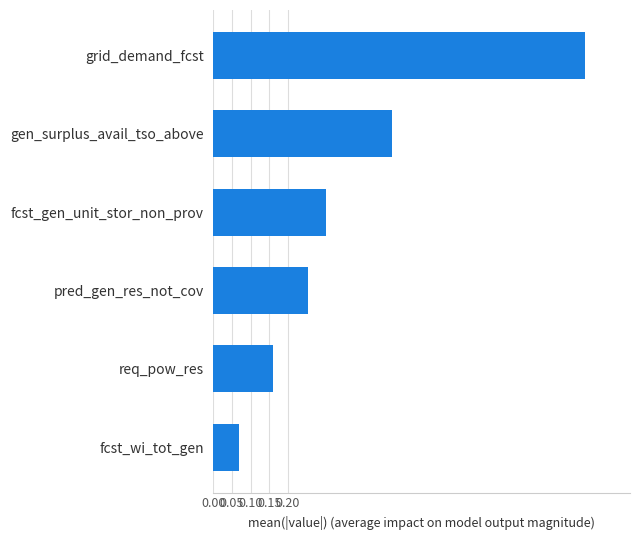

Does the chart contain stacked bars?

No